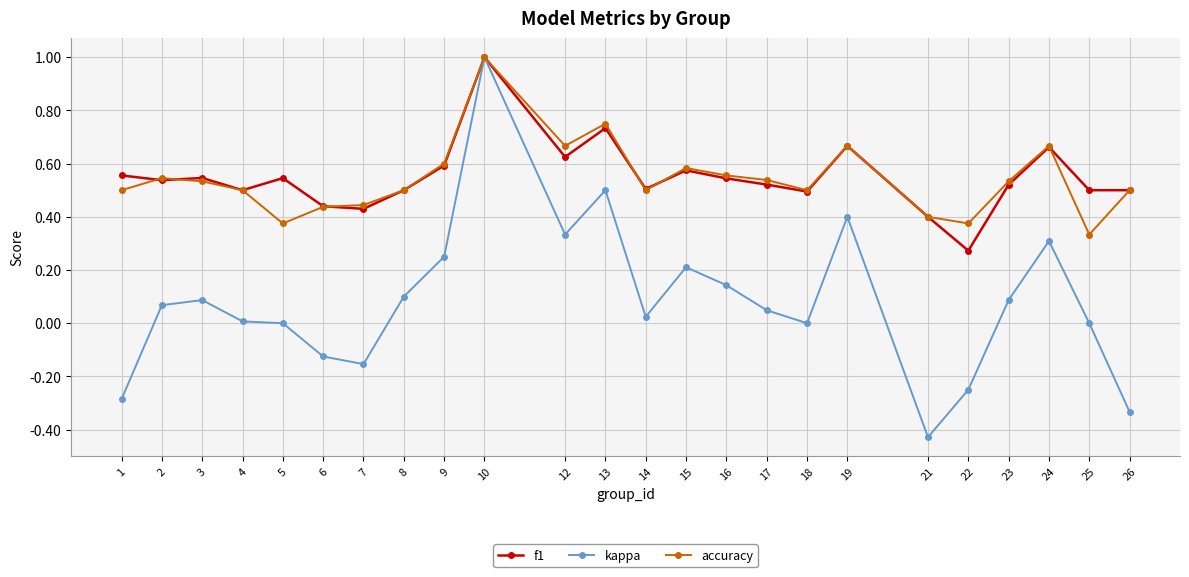

True or false: kappa has more than 0 interior local peaks.

True